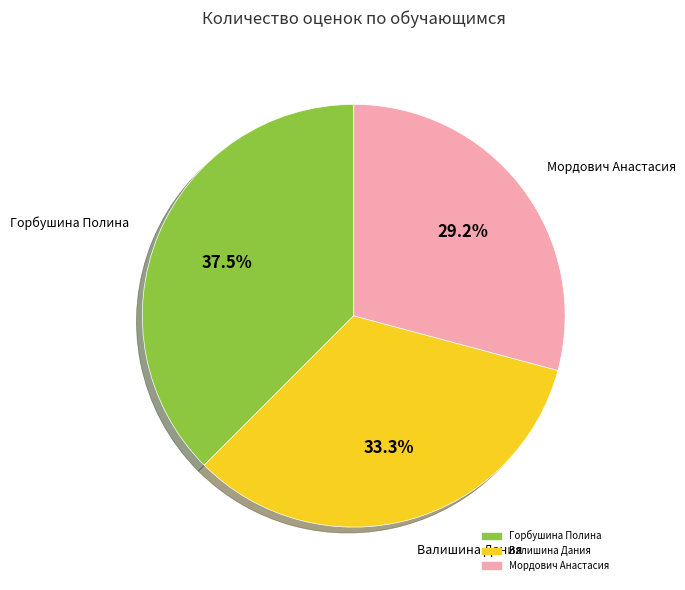

Is there a majority slice in this chart?

No